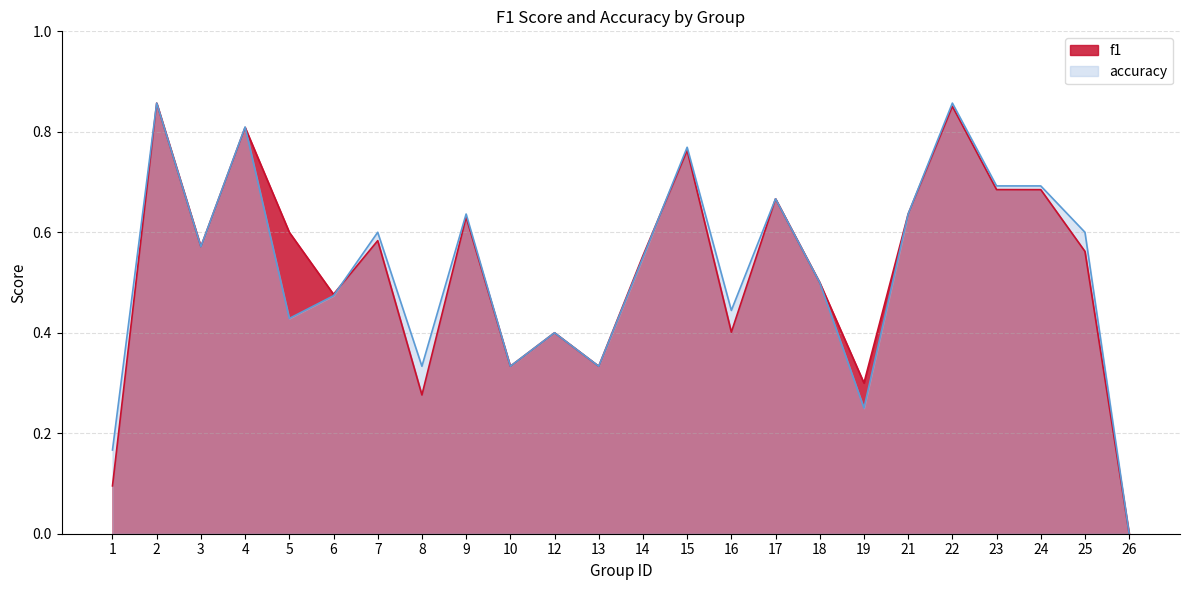

List the series in order of their overall mean, lowest first.

f1, accuracy